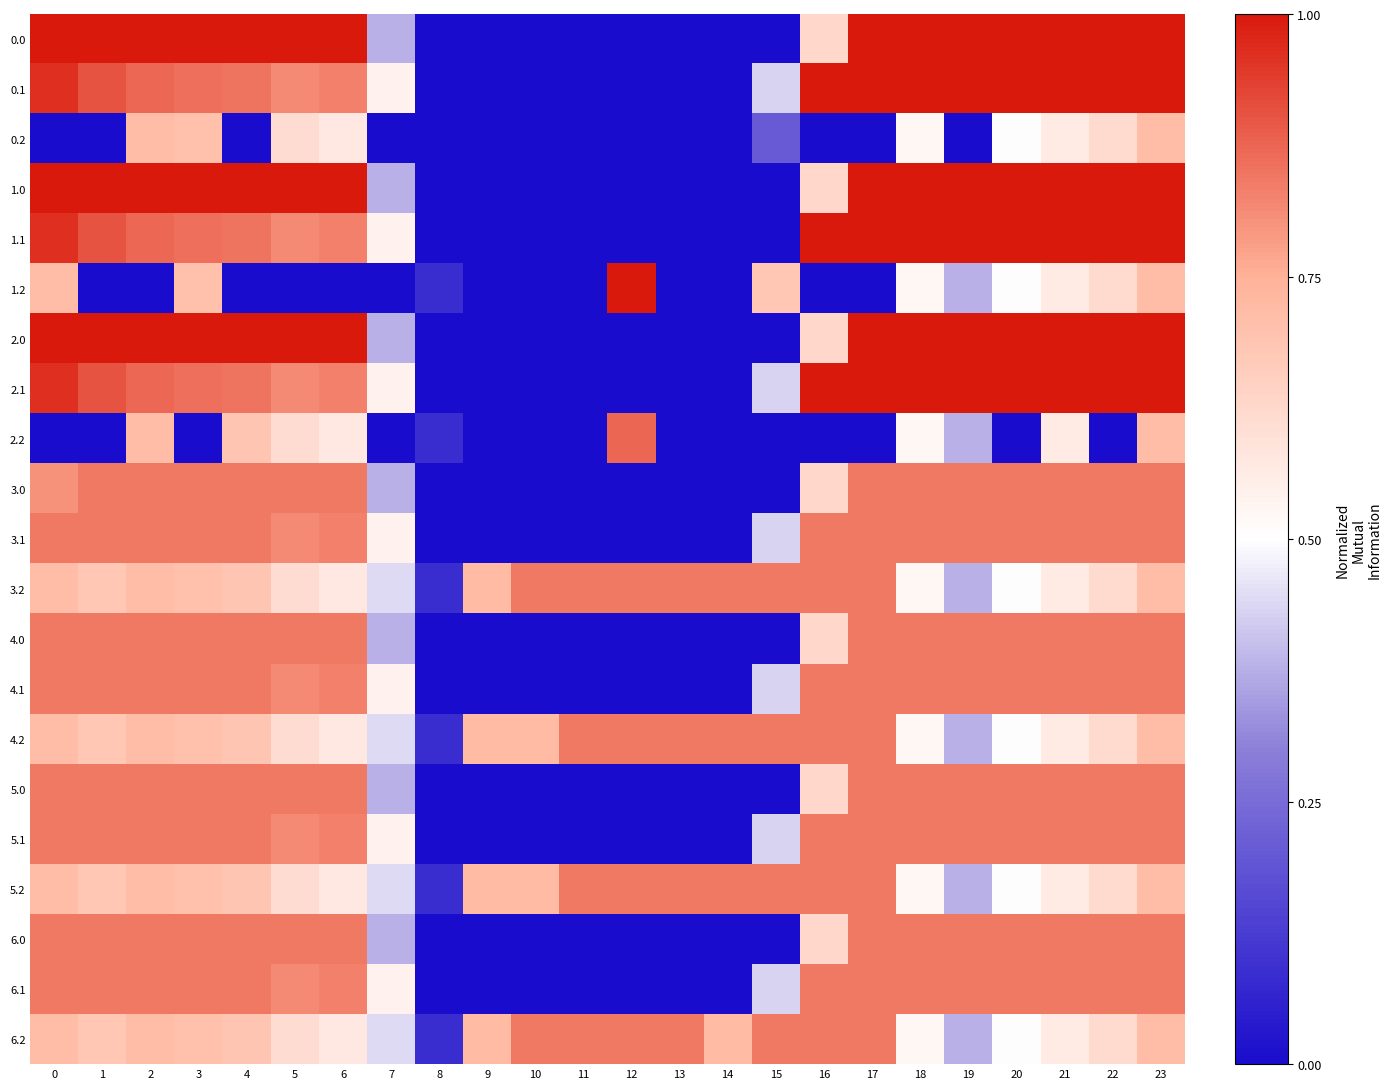

What is the greatest value displayed?

1.0